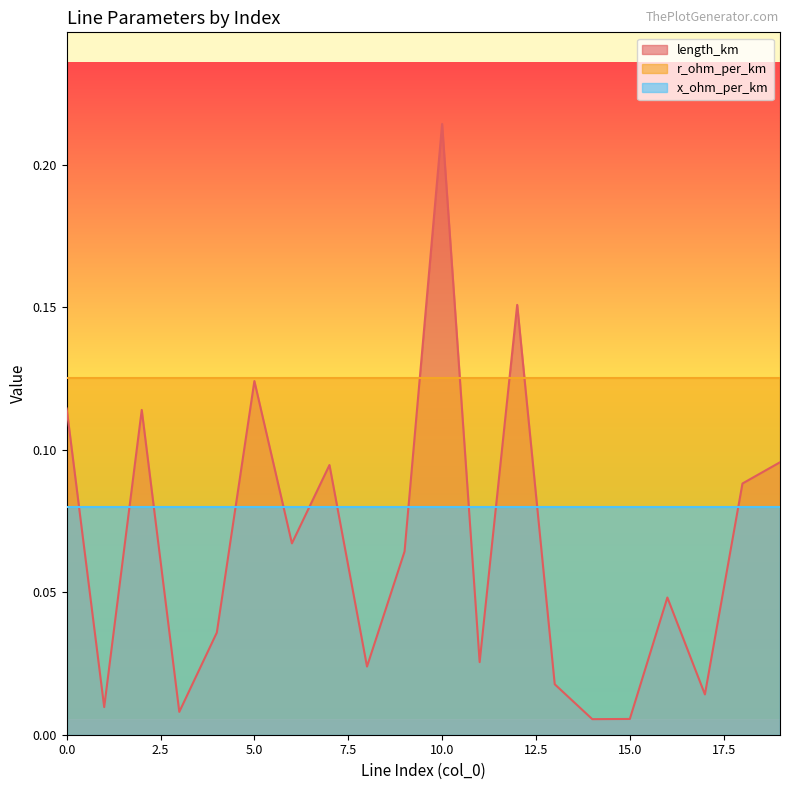

How many lines are shown in the chart?

3